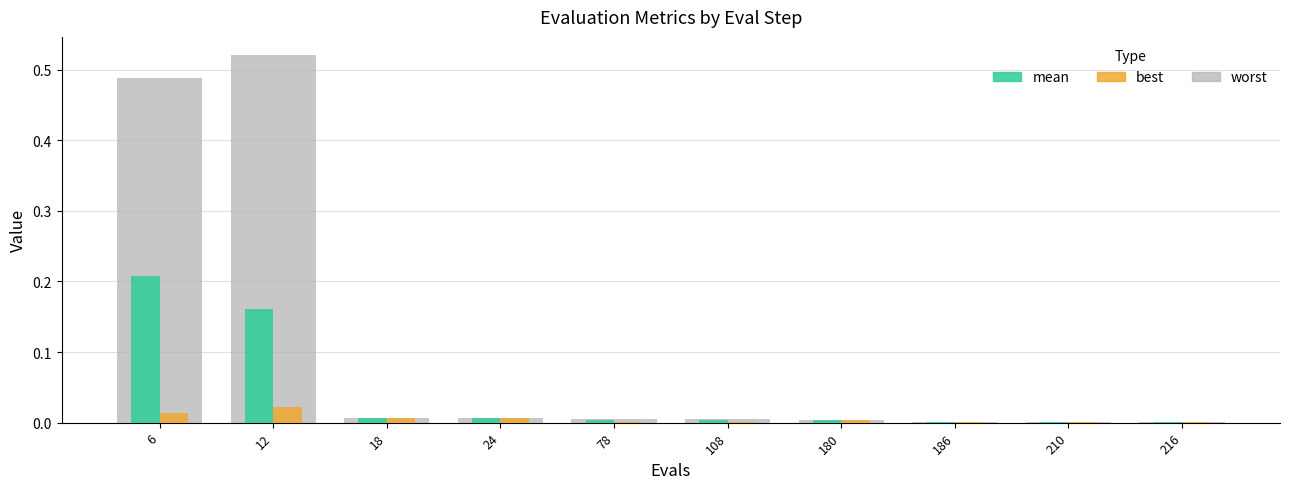

Which category has the highest value across all series?

12